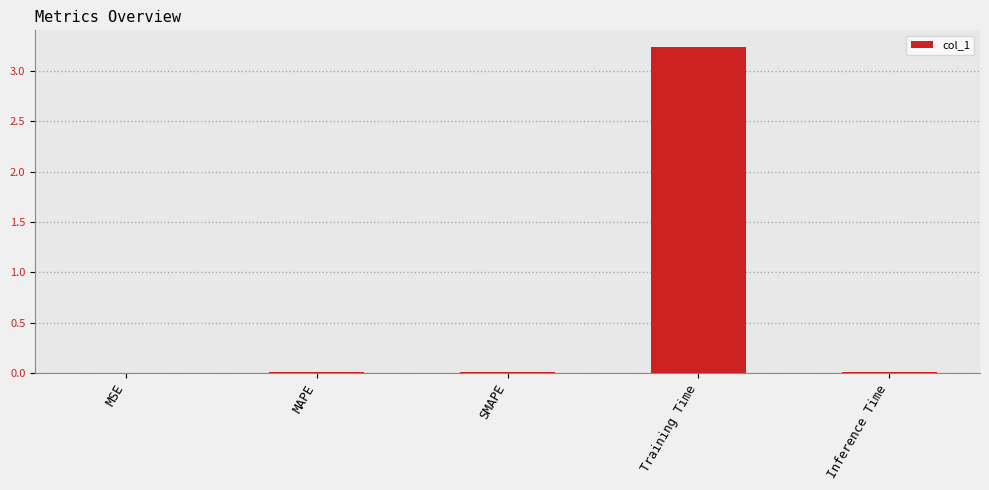

Is it true that the value at Training Time is 4.2?

False